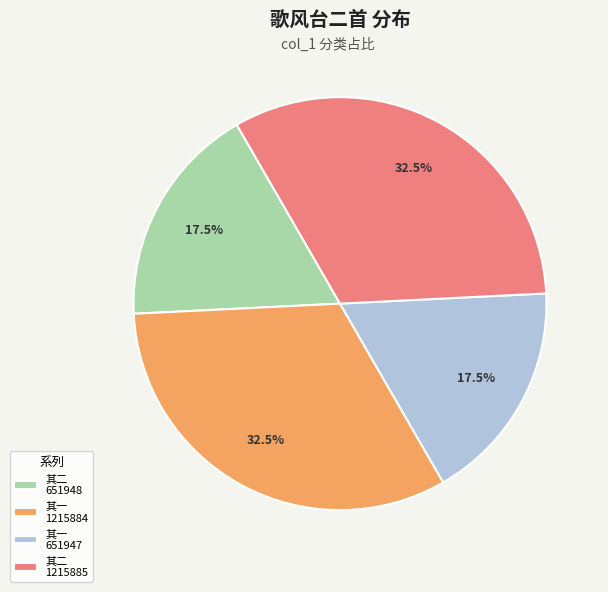

Approximately how many times larger is the value at 其二 651948 compared to 其一 1215884?

0.5